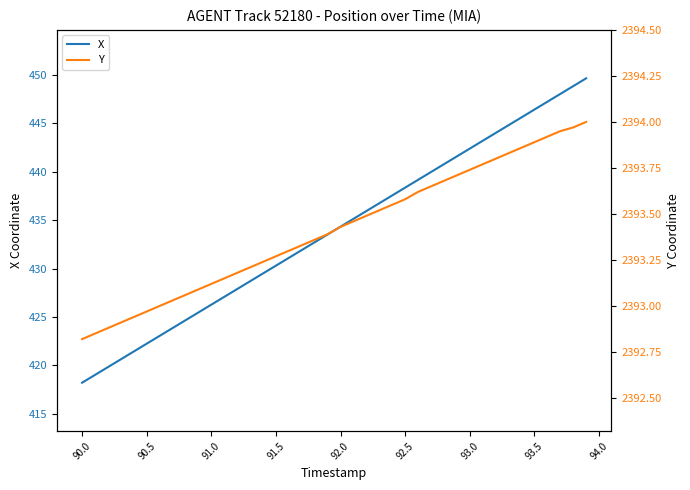

Which series has the largest range (max minus min)?

X